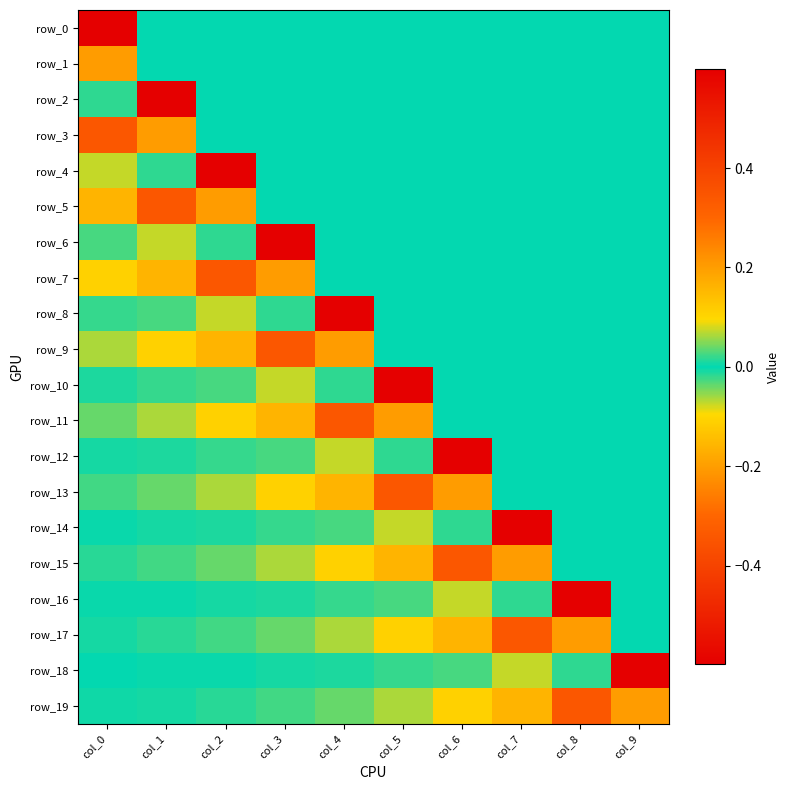

Rank the series by their maximum value, from highest to lowest.

row_0, row_2, row_4, row_6, row_8, row_10, row_12, row_14, row_16, row_18, row_1, row_3, row_5, row_7, row_9, row_11, row_13, row_15, row_17, row_19